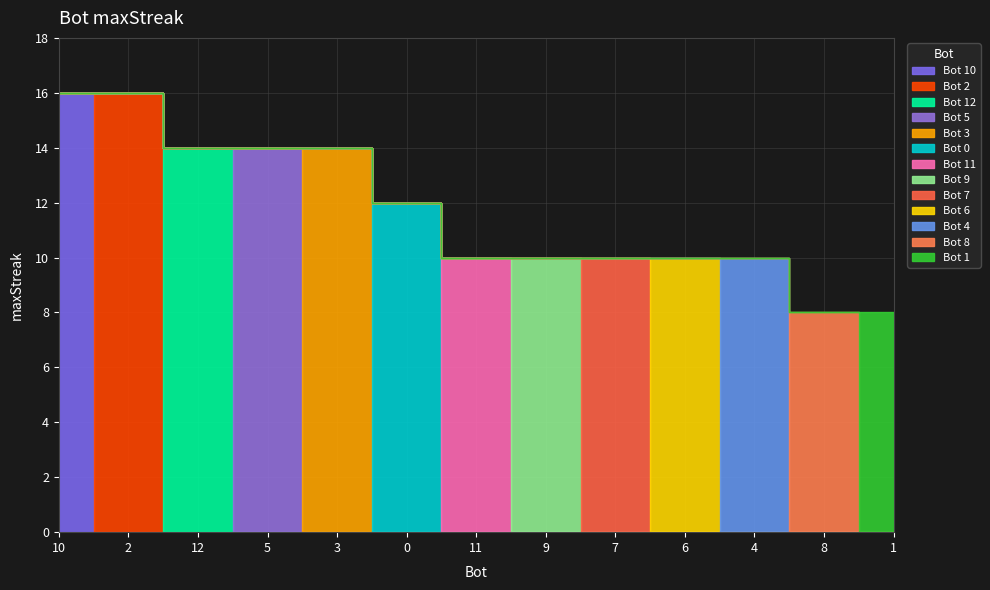

At which label does the data first exceed 10?

10